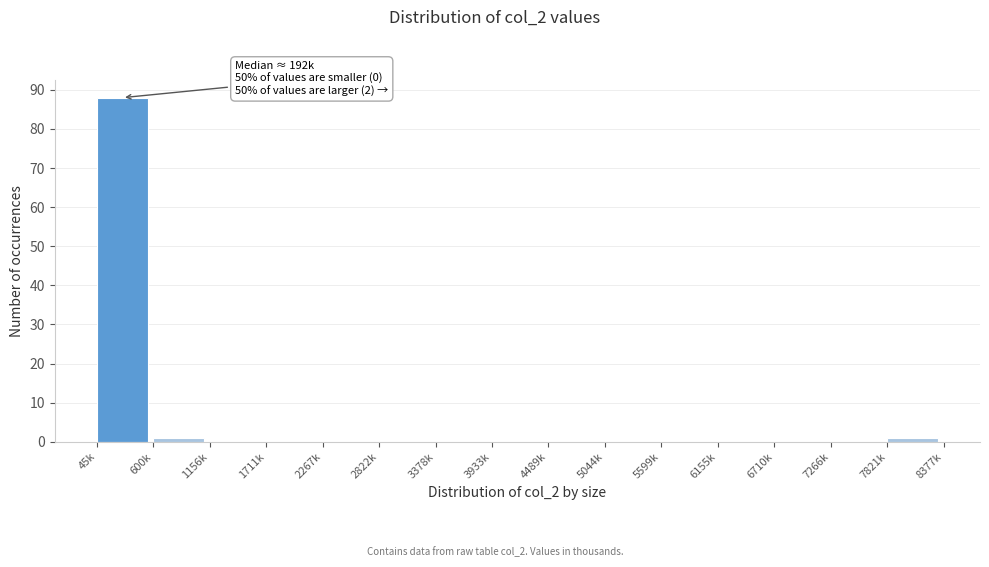

Reading right to left, transcribe all the data shown in this chart.

7821k=1	7266k=0	6710k=0	6155k=0	5599k=0	5044k=0	4489k=0	3933k=0	3378k=0	2822k=0	2267k=0	1711k=0	1156k=0	600k=1	45k=88